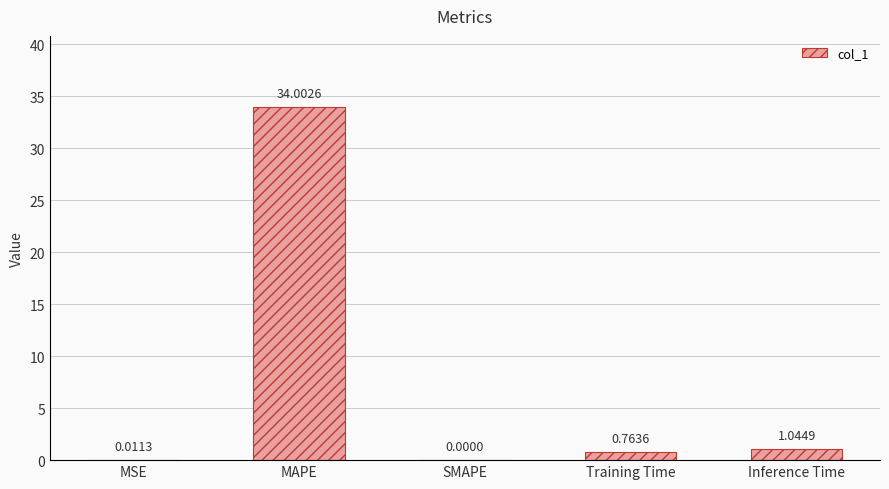

How many data points does each series have?

5